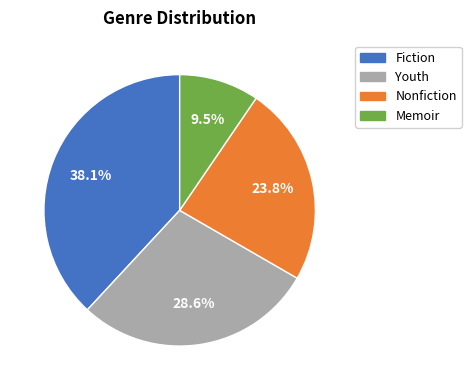

How many slices are in this pie chart?

4